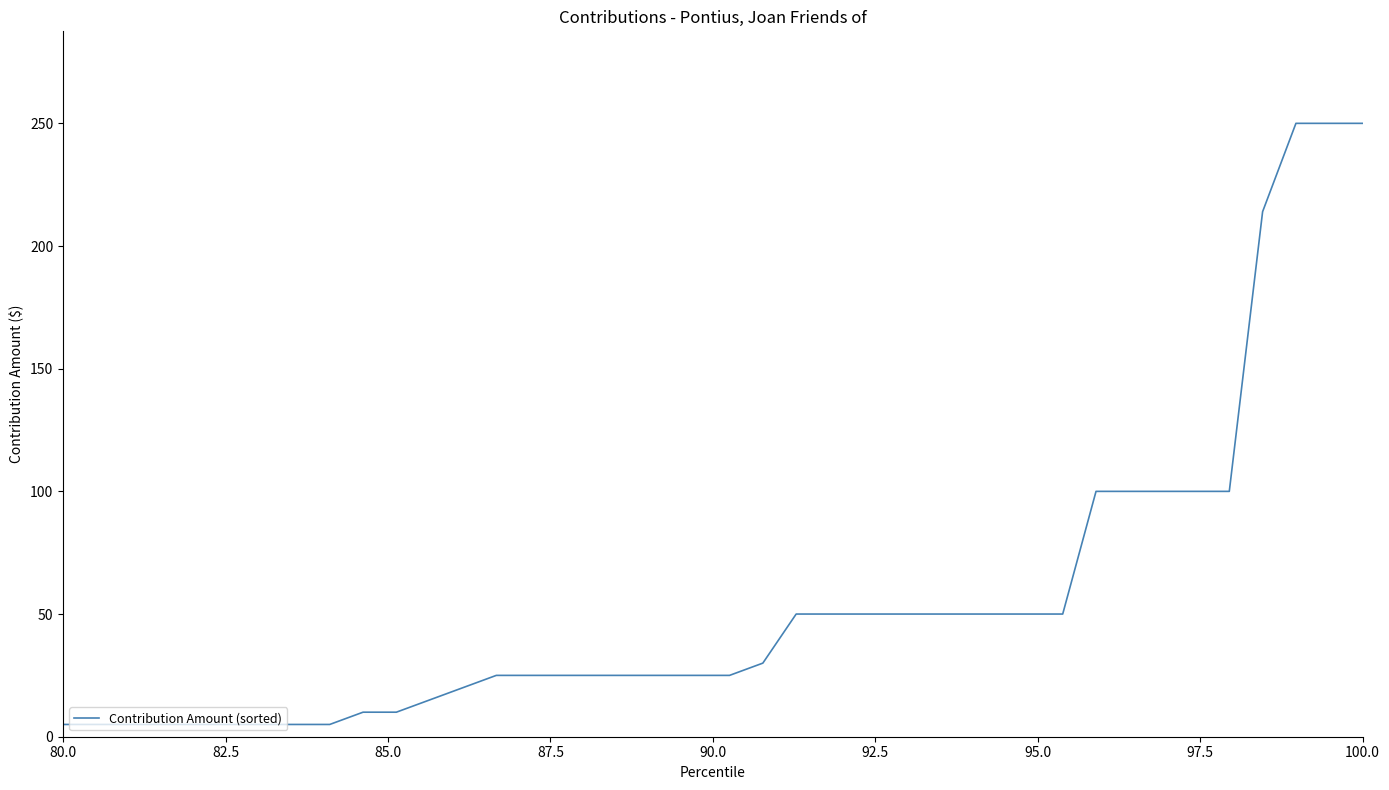

What is the maximum value shown in the chart?

250